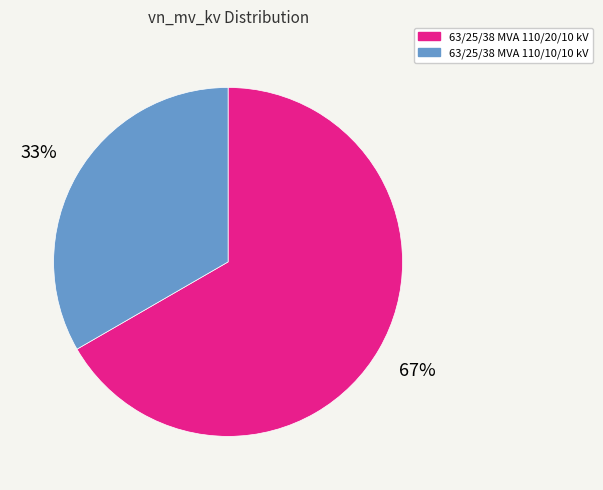

Count the number of slices in the pie.

2